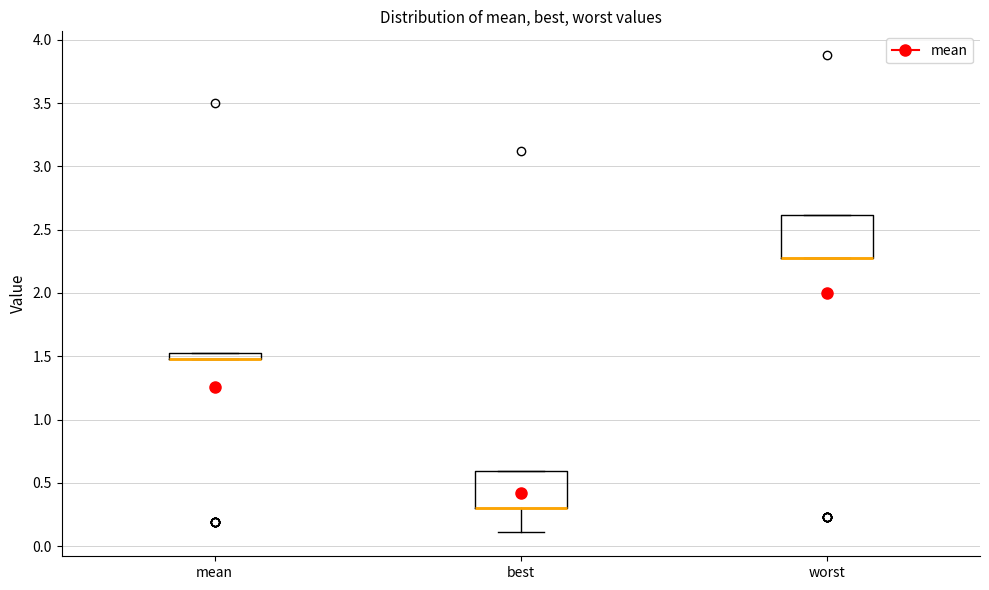

Where is the upper edge of the box for mean on the y-axis? The values are not printed on the chart, so give them approximately, as read against the axis.

1.55